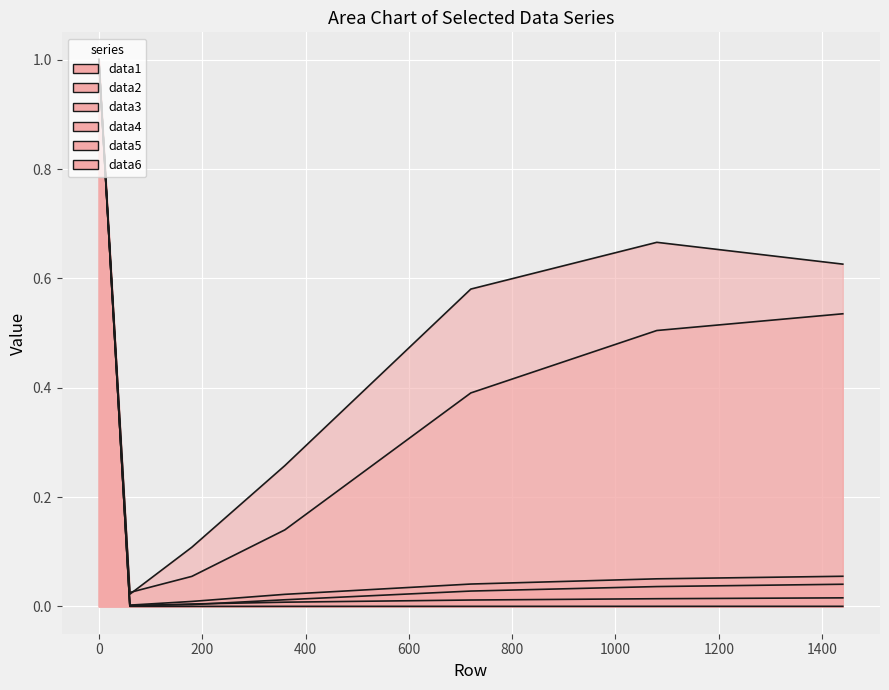

Where is the first local minimum for data4?

60